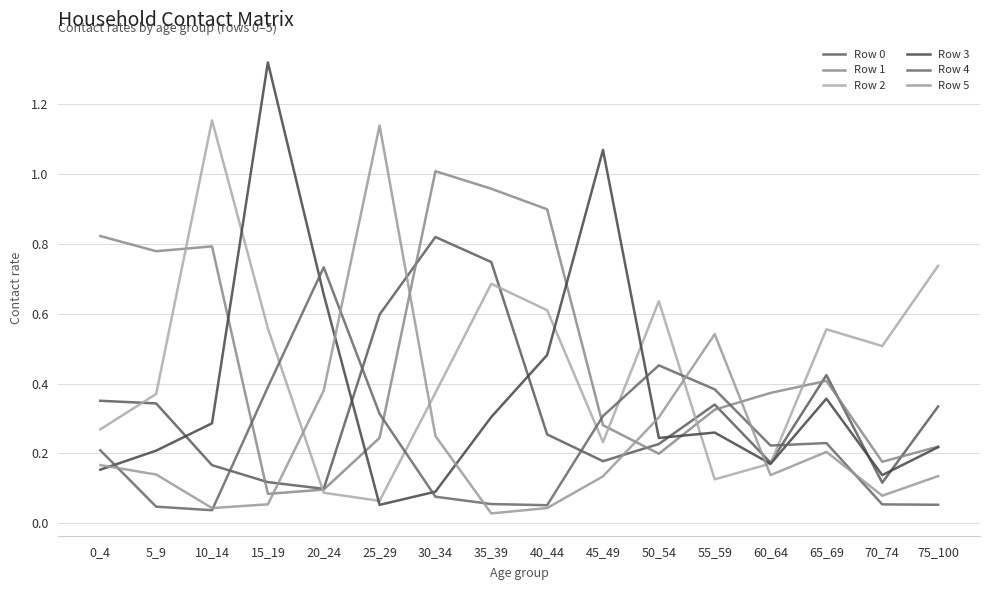

At 65_69, list the series in order from smallest to largest.

Row 5, Row 4, Row 3, Row 1, Row 0, Row 2